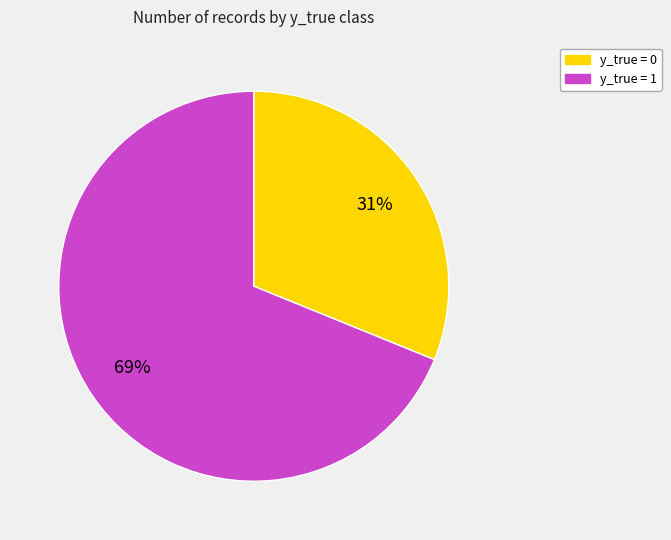

What percentage is the y_true = 0 slice, to the nearest percent?

31%